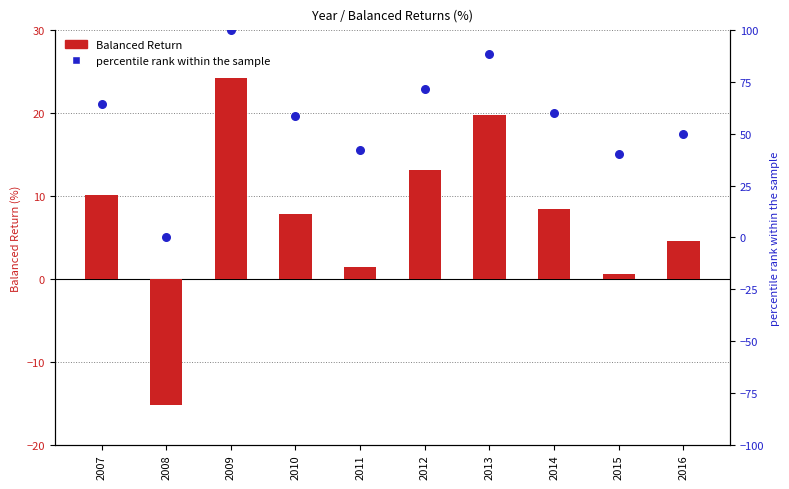

Is the value of Balanced Return at 2012 greater than the value of percentile rank within the sample at 2010?

No